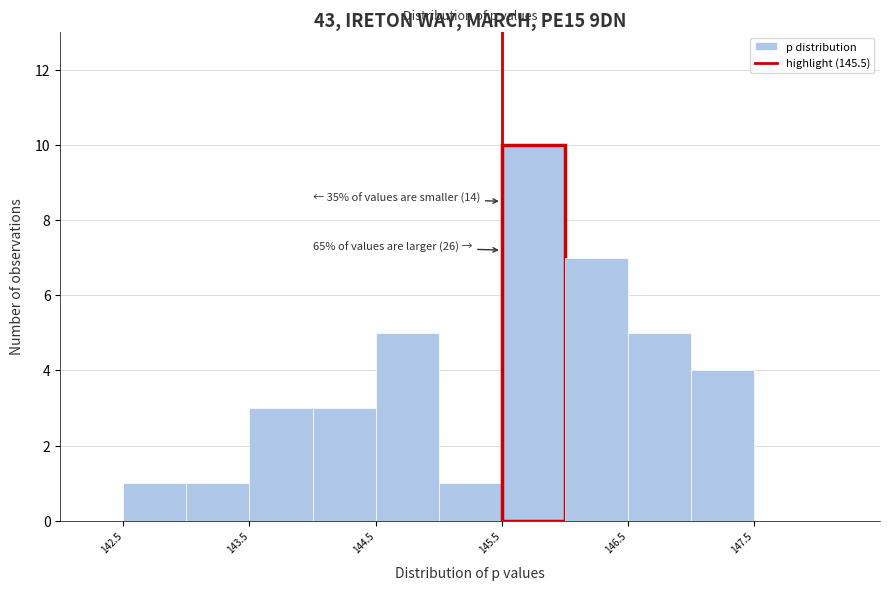

Which range on the x-axis has the tallest bar?

145.5 to 146.0